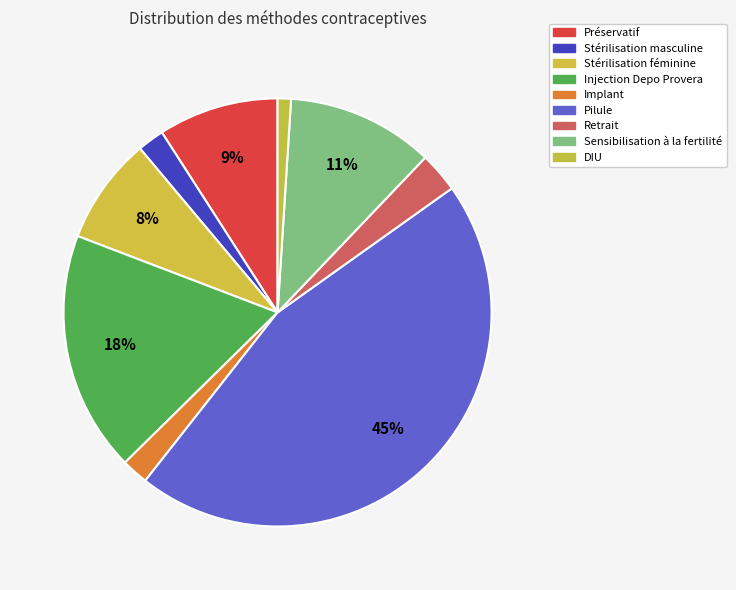

What portion of the pie excludes Implant?

98.0%